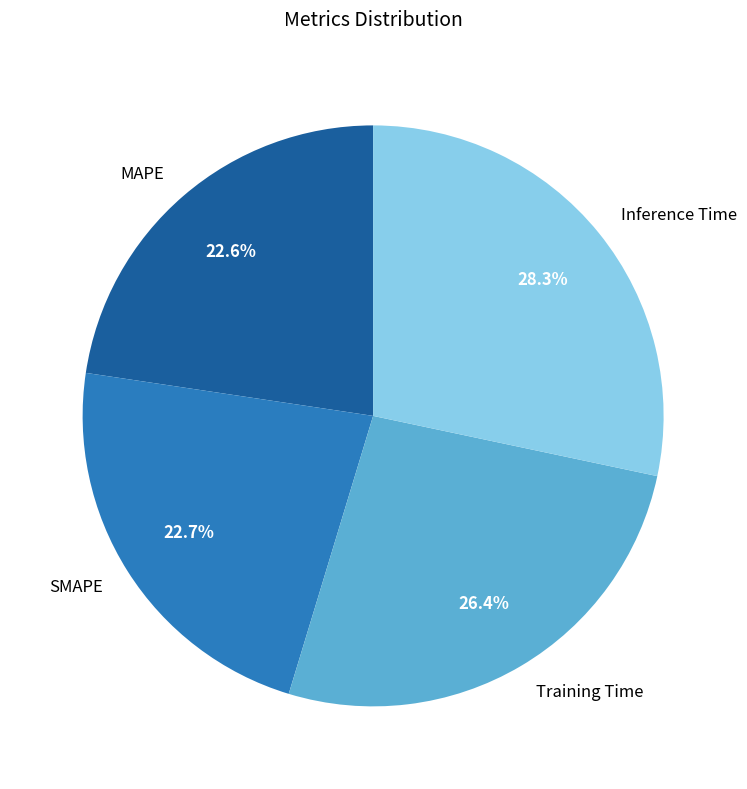

Which slice is the largest?

Inference Time